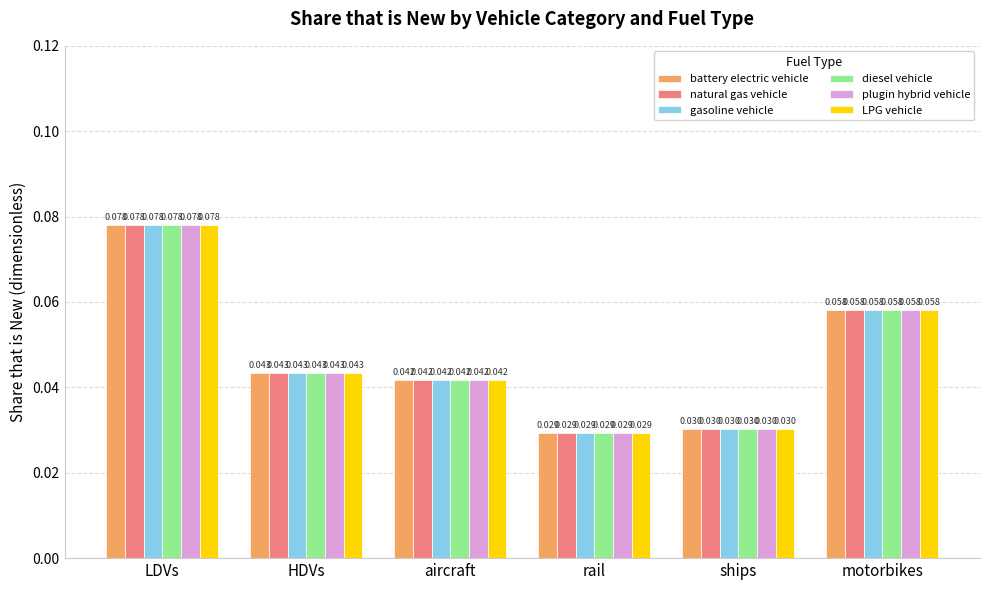

List the labels in order of LPG vehicle value, smallest first.

rail, ships, aircraft, HDVs, motorbikes, LDVs